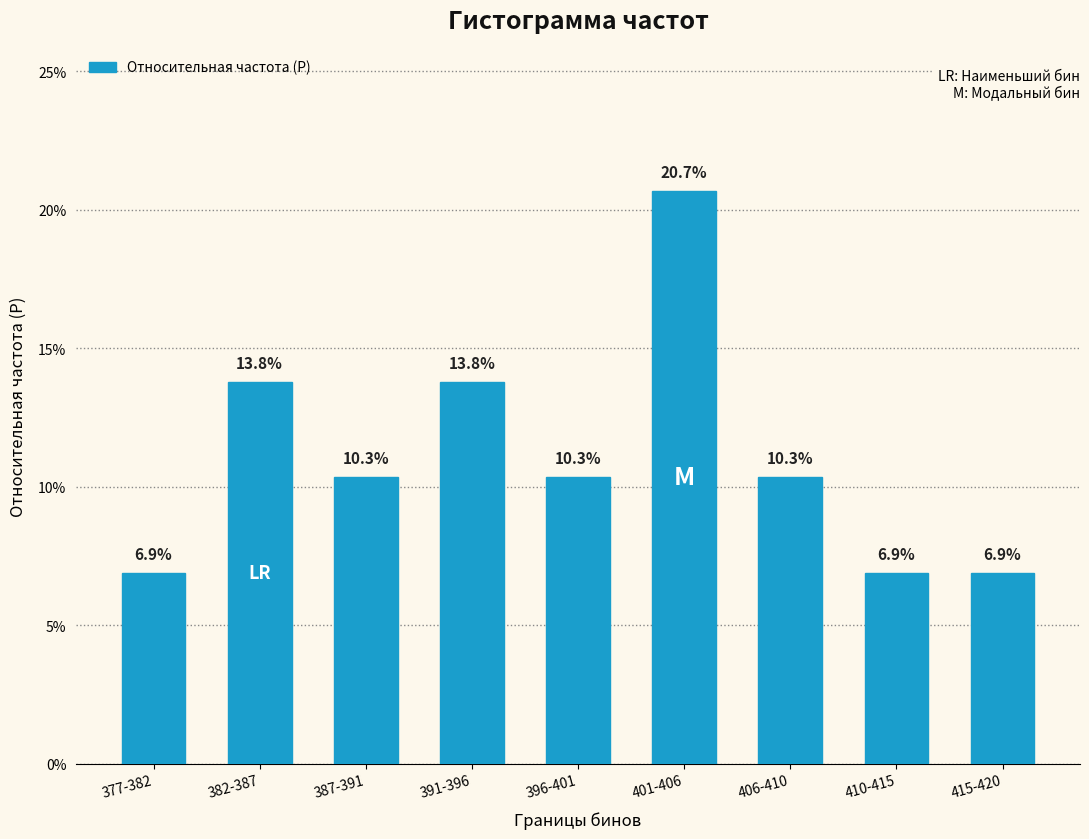

Is it true that the value at 401-406 is 0.2?

True